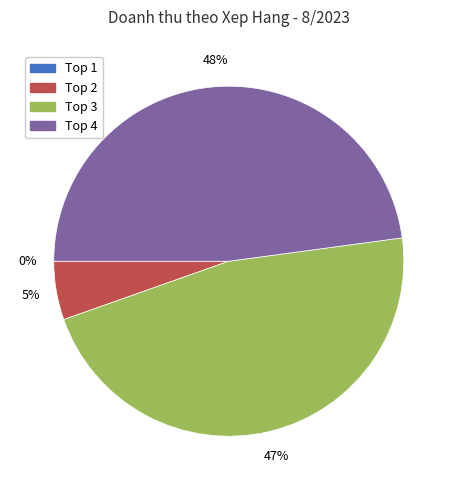

How many segments does this pie chart have?

4